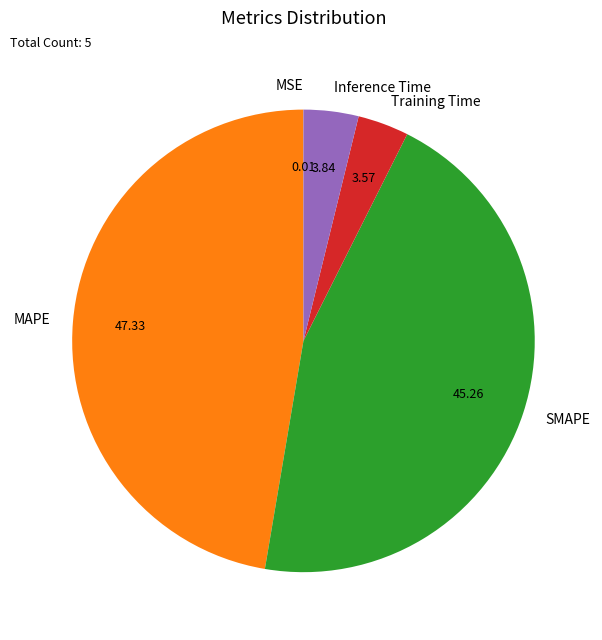

Does Inference Time account for over 50% of the chart?

No